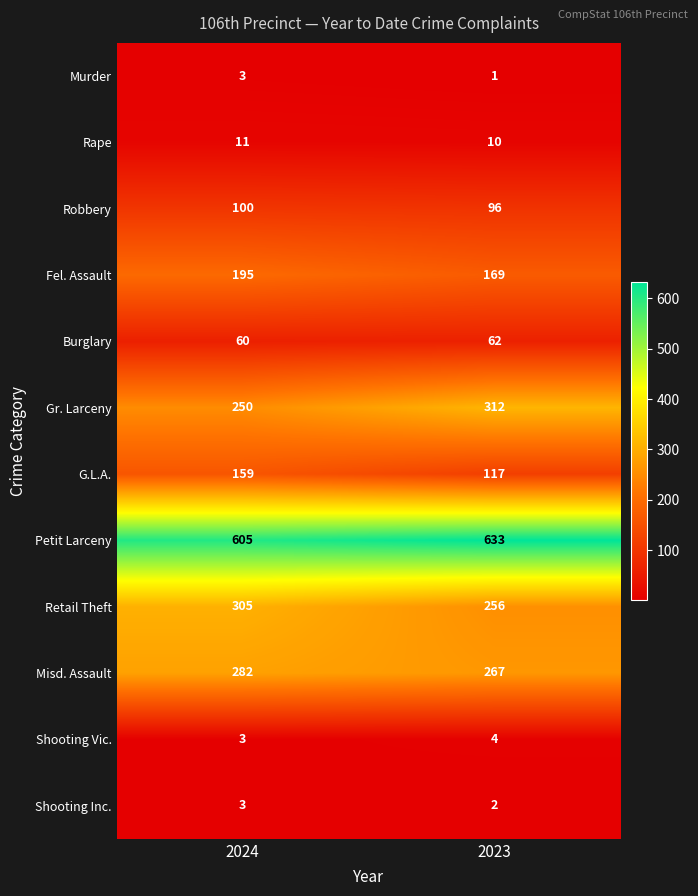

Rank the categories by Shooting Inc. value from lowest to highest.

2023, 2024